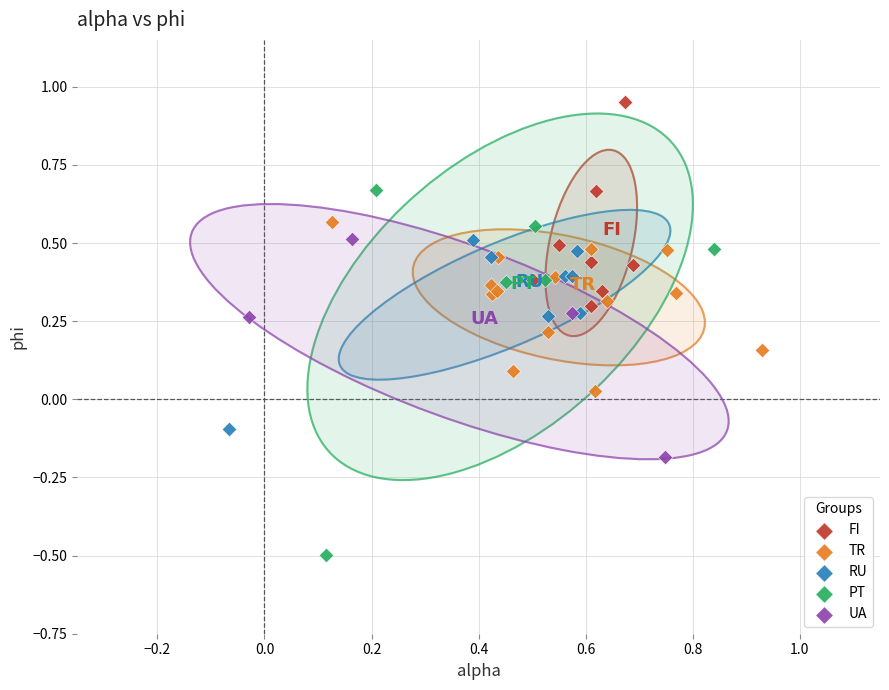

Which series contains the highest Y value?

FI